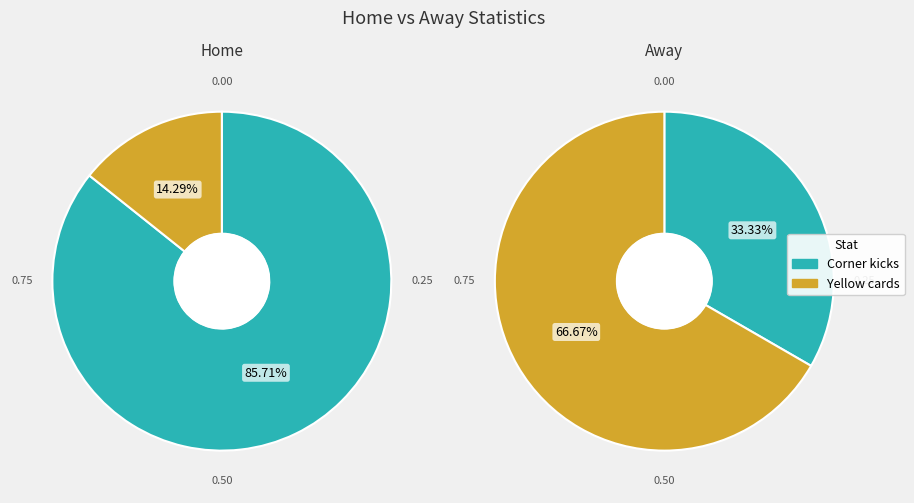

To the nearest percent, what is the difference between the Yellow cards and Corner kicks slice percentages?

71%